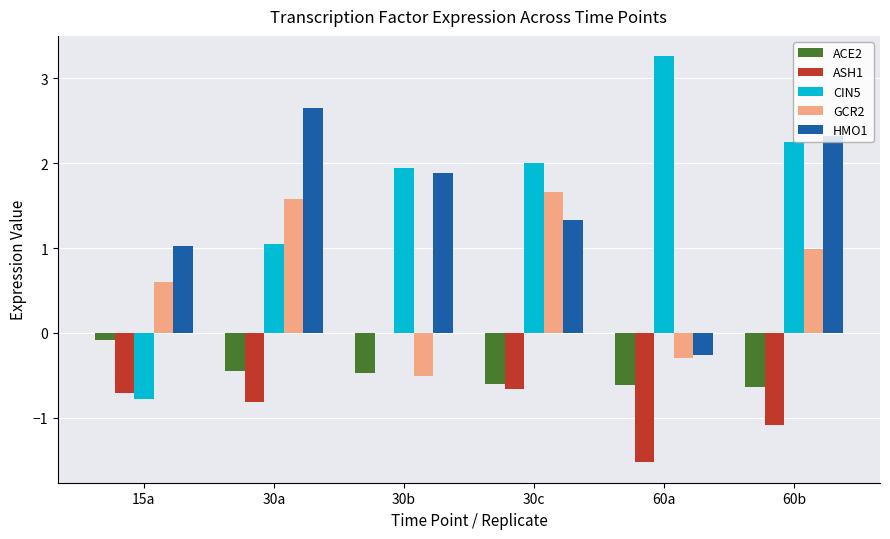

Is the value of ACE2 at 30c greater than the value of CIN5 at 60b?

No